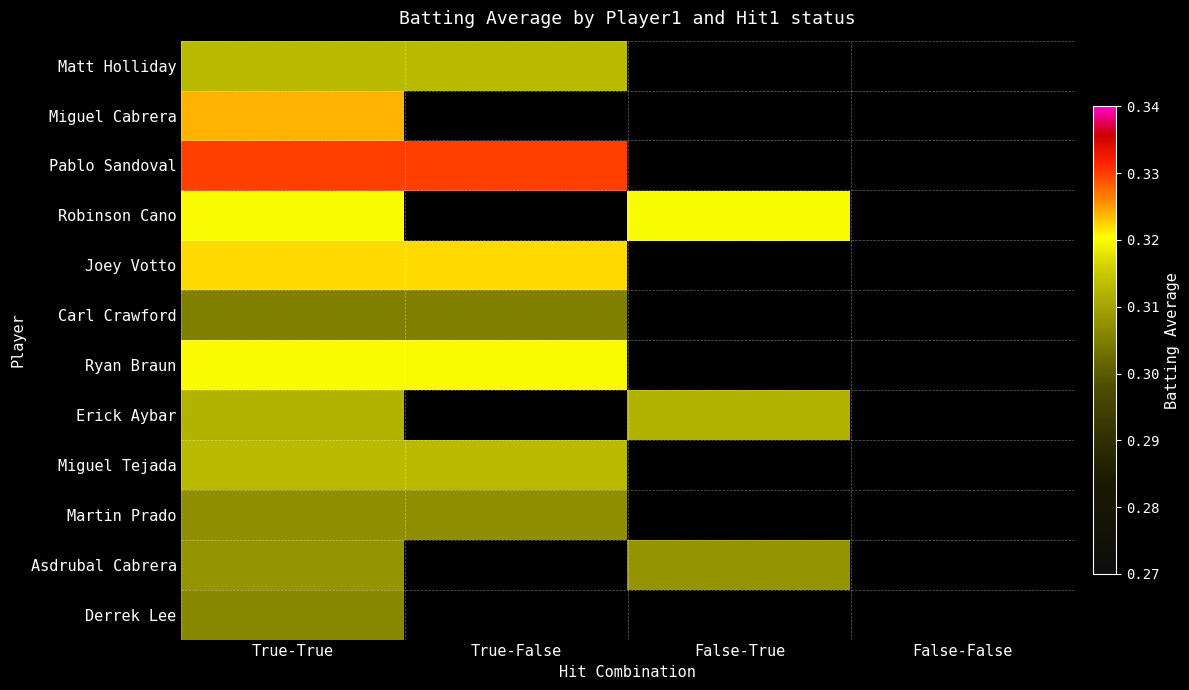

At how many categories does at least one series exceed 0?

3